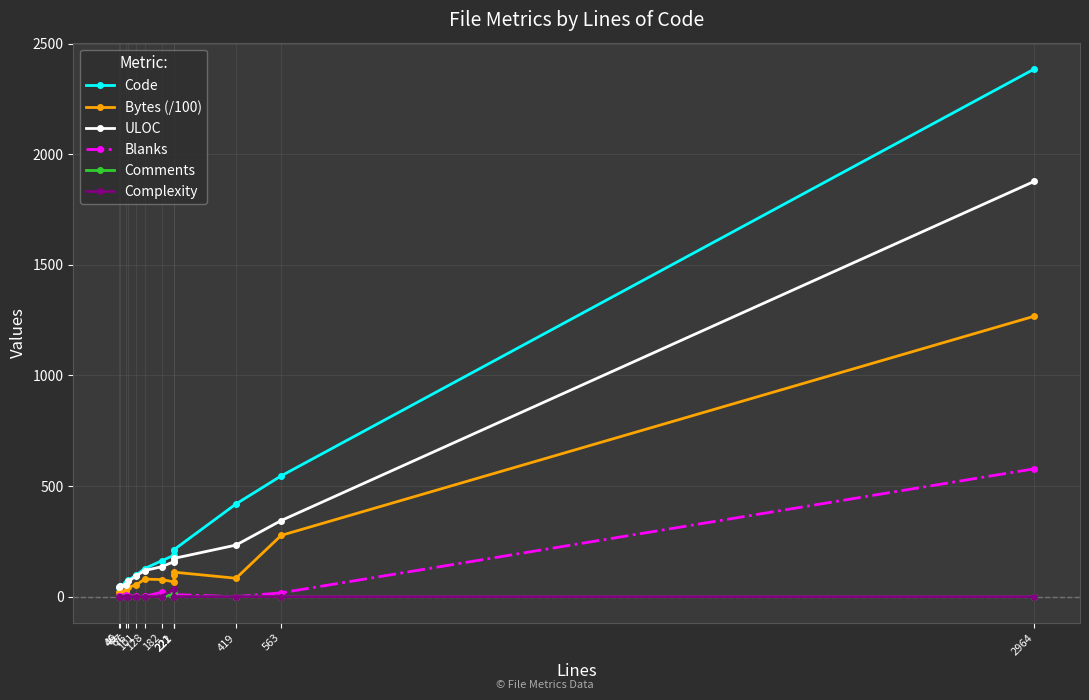

Which series has the widest spread of values?

Code